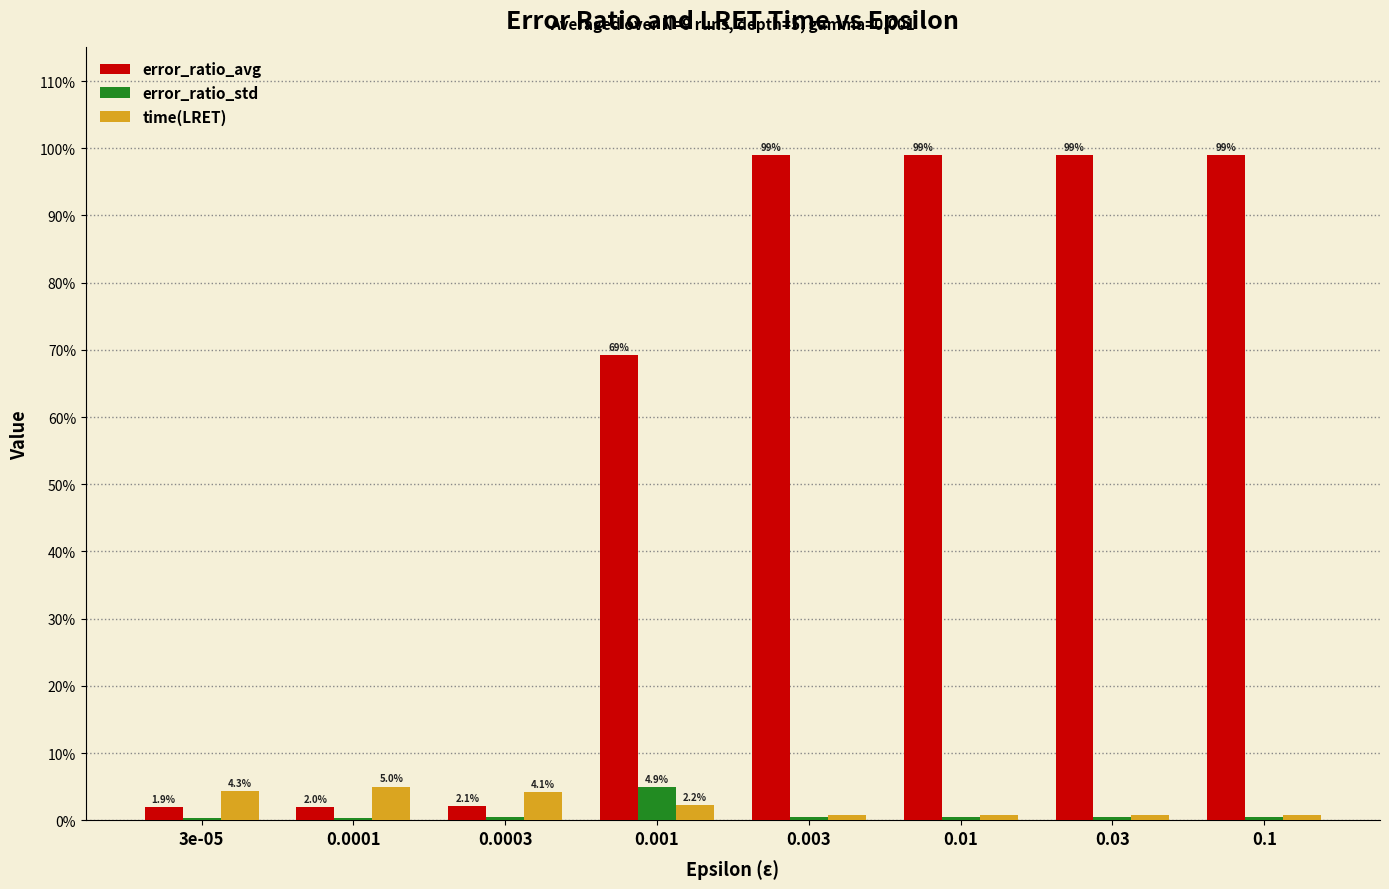

Which series changed the most between 0.01 and 0.03?

time(LRET)